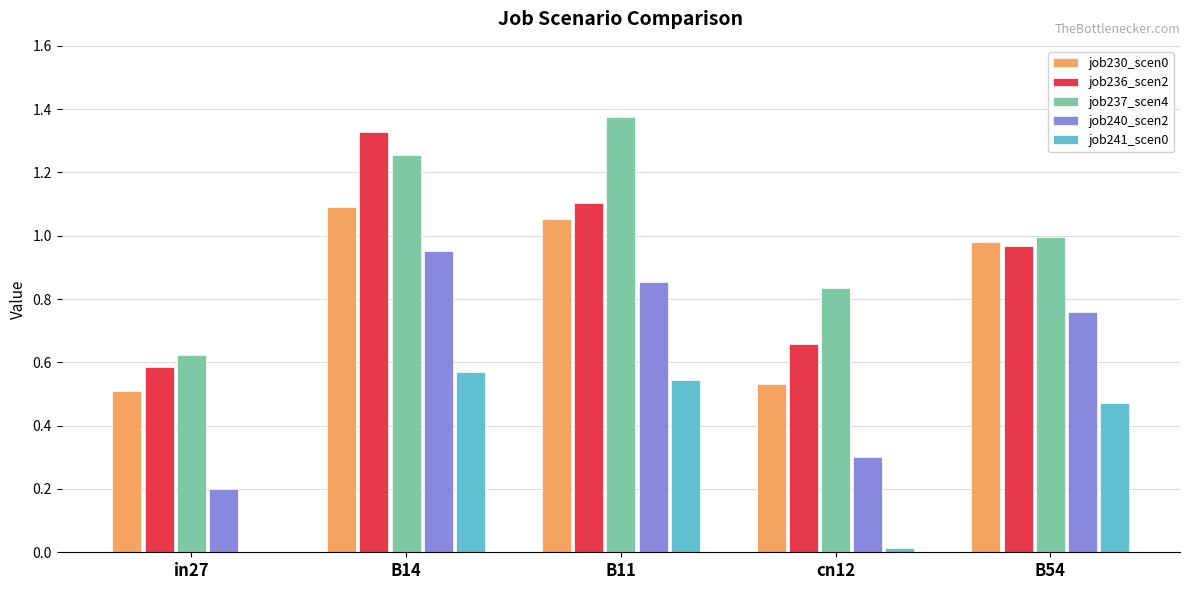

At which category is the sum across all series the highest?

B14